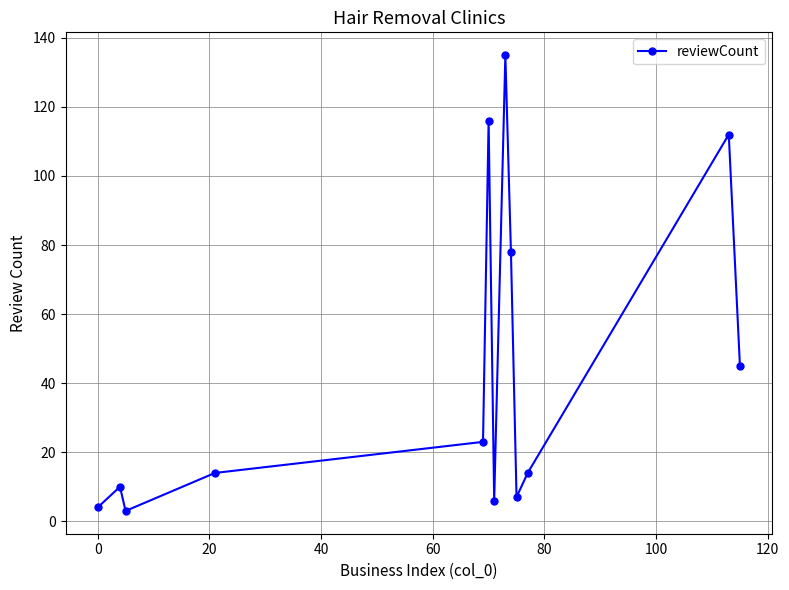

How many points are lower than both their immediate neighbors (excluding endpoints)?

3